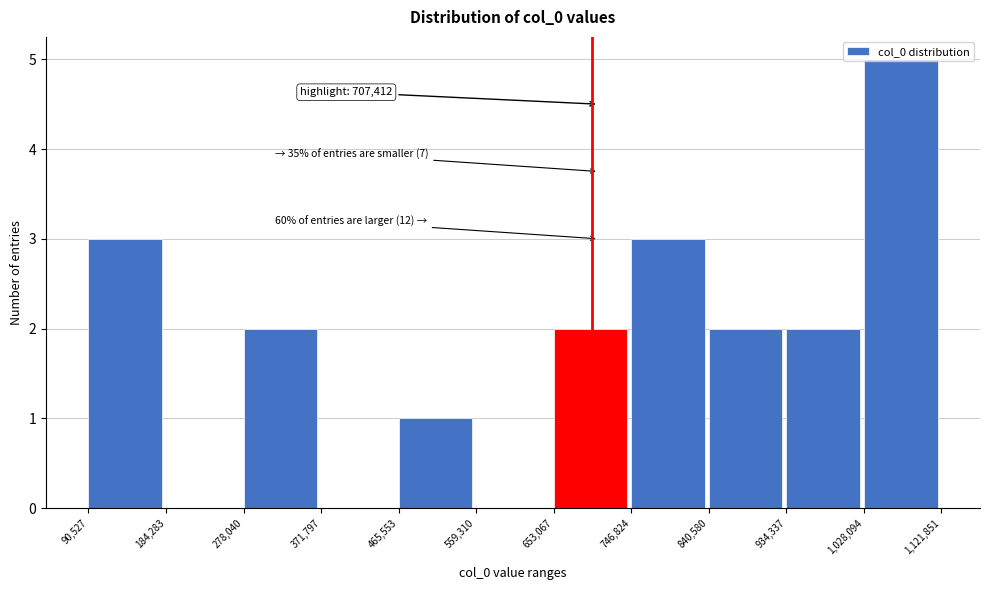

Which range on the x-axis has the tallest bar?

1,028,094 to 1,121,851